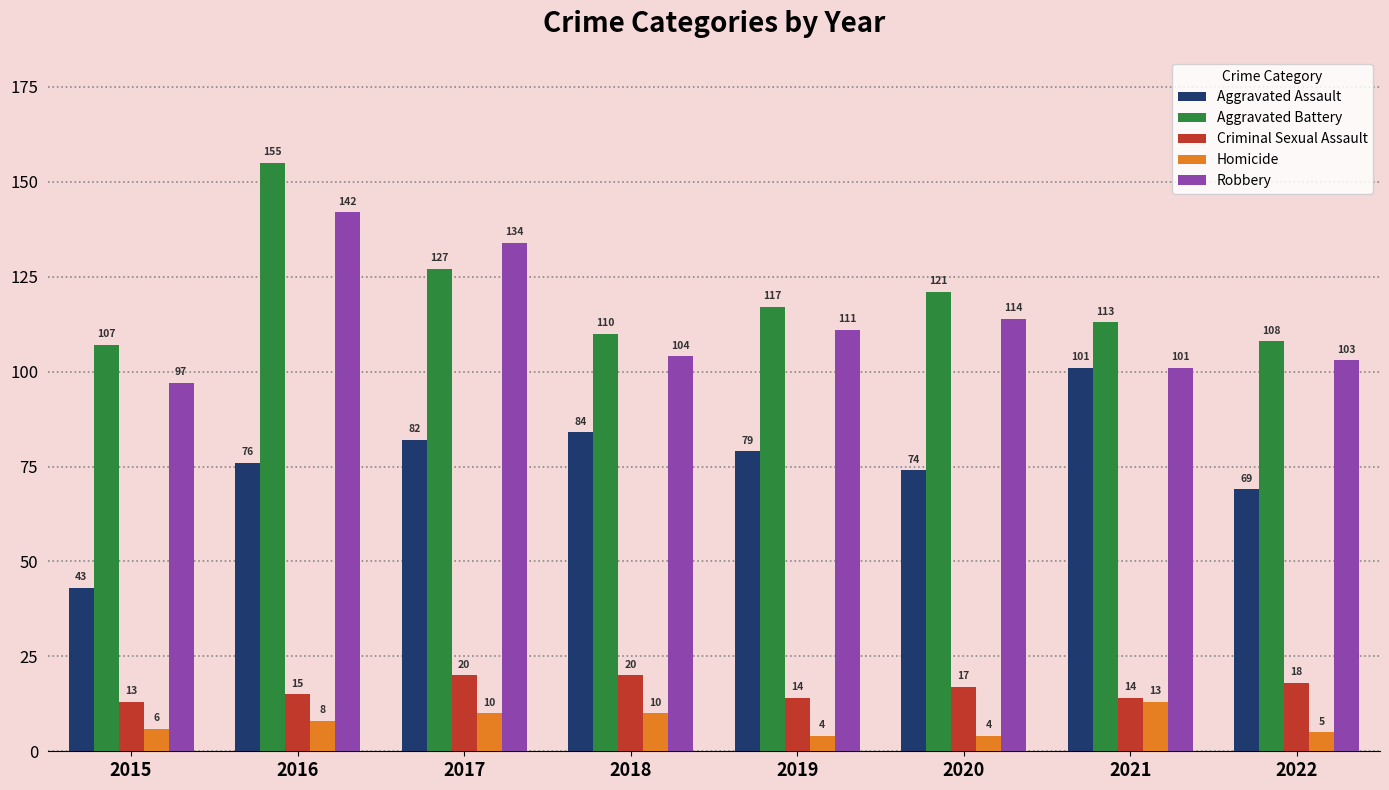

Which category has the lowest value in the Criminal Sexual Assault series?

2015